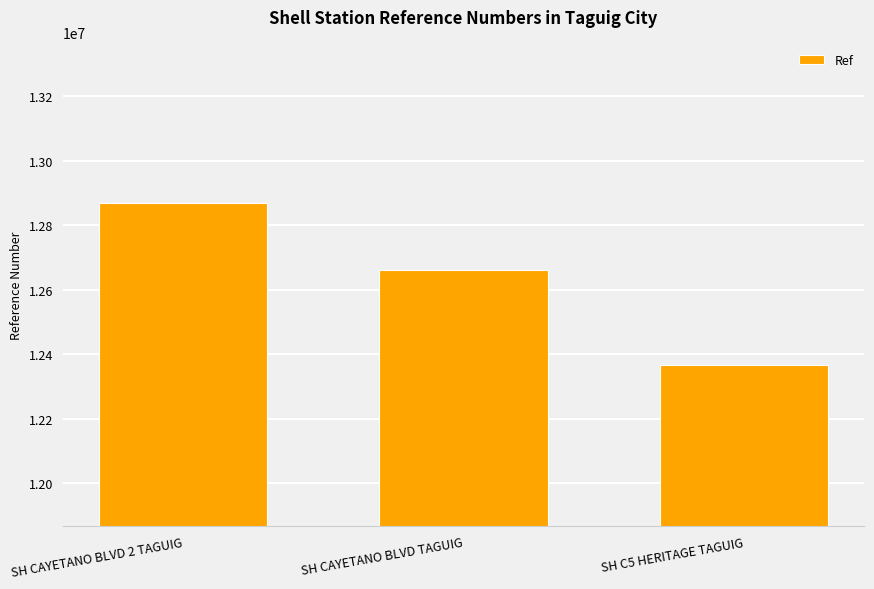

What is the change in value from SH CAYETANO BLVD TAGUIG to SH C5 HERITAGE TAGUIG?

-297265